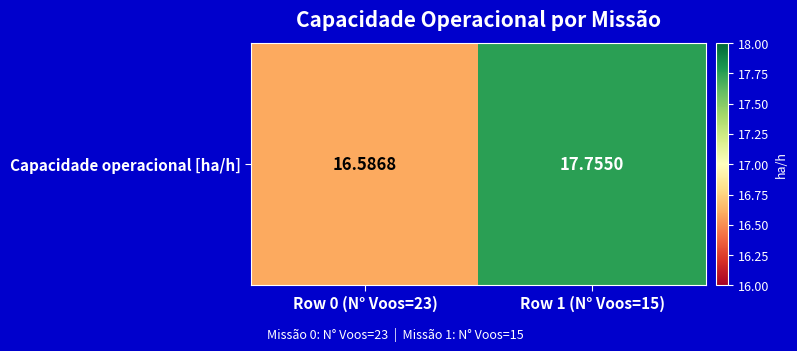

What is the sum of all values?

34.3